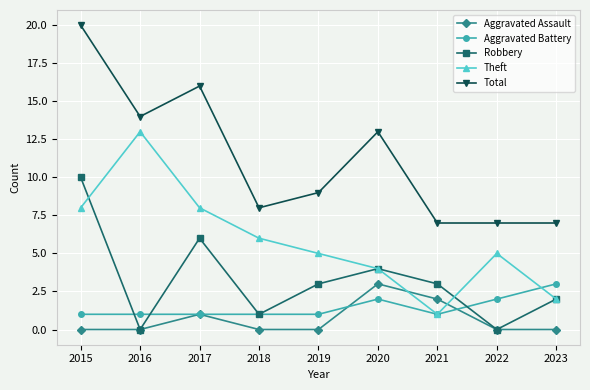

At which category is the sum across all series the highest?

2015